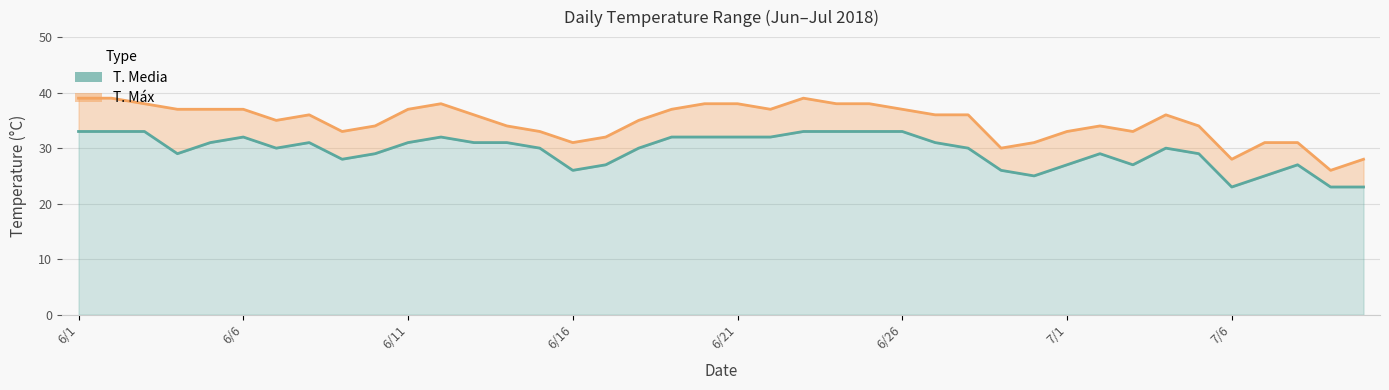

At which label is T. Máx closest to 32?

16